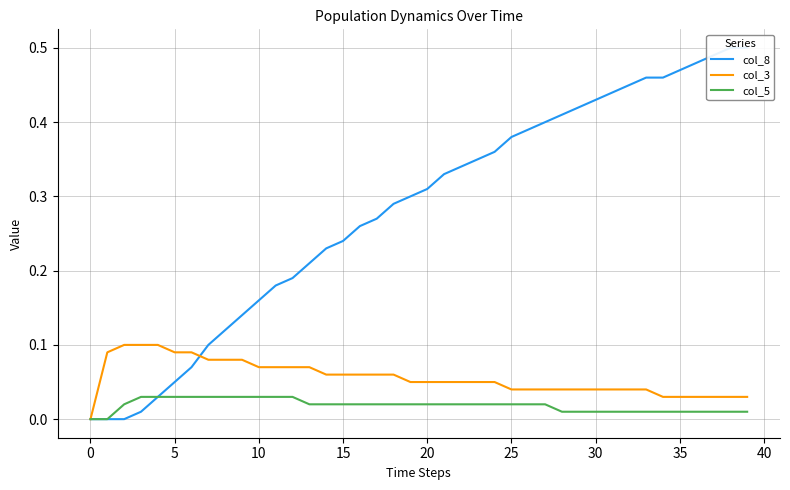

What is the spread (max minus min) of values at 10?

0.1